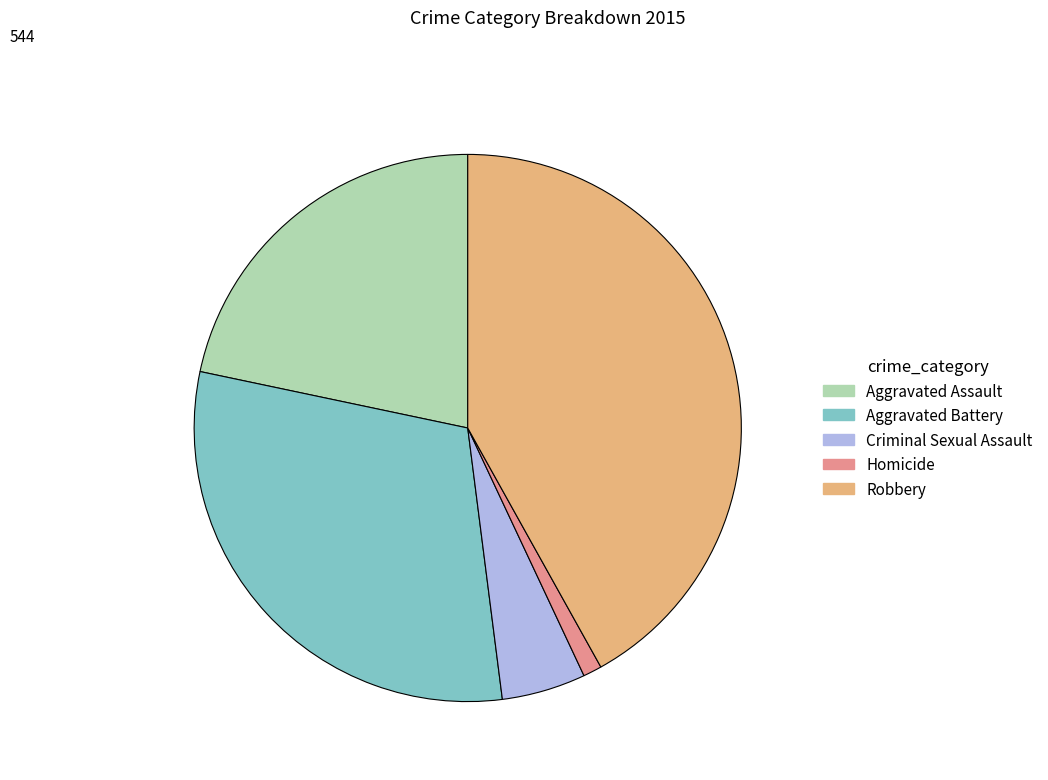

Count the number of slices in the pie.

5